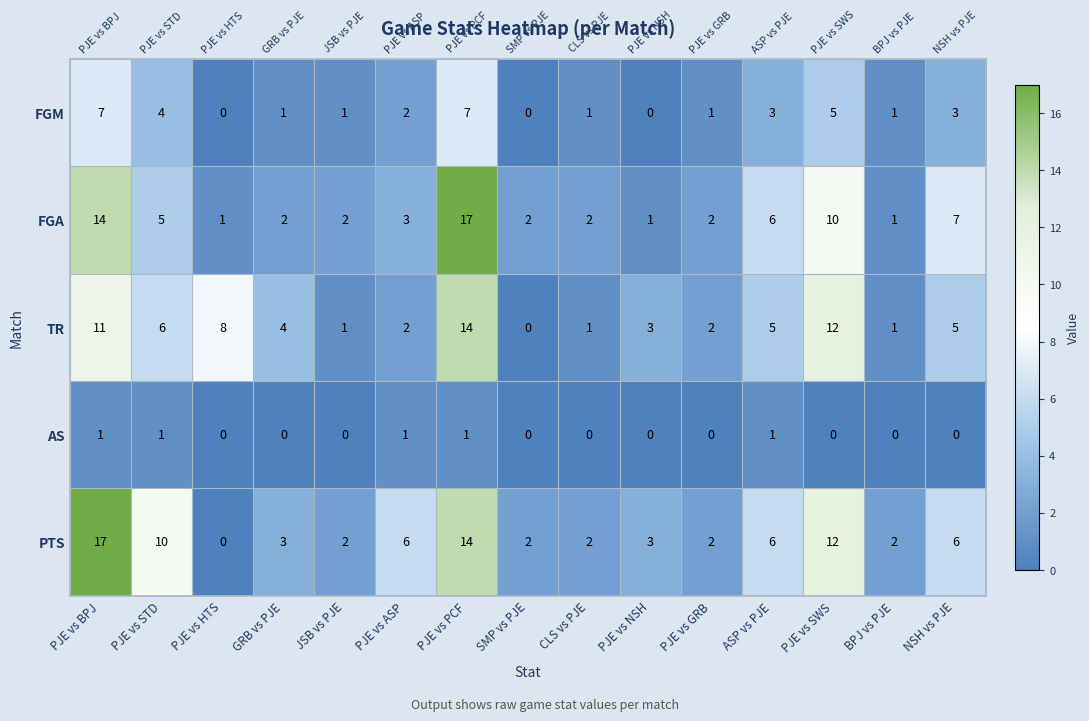

Which category has the highest value in the PTS series?

PJE vs BPJ